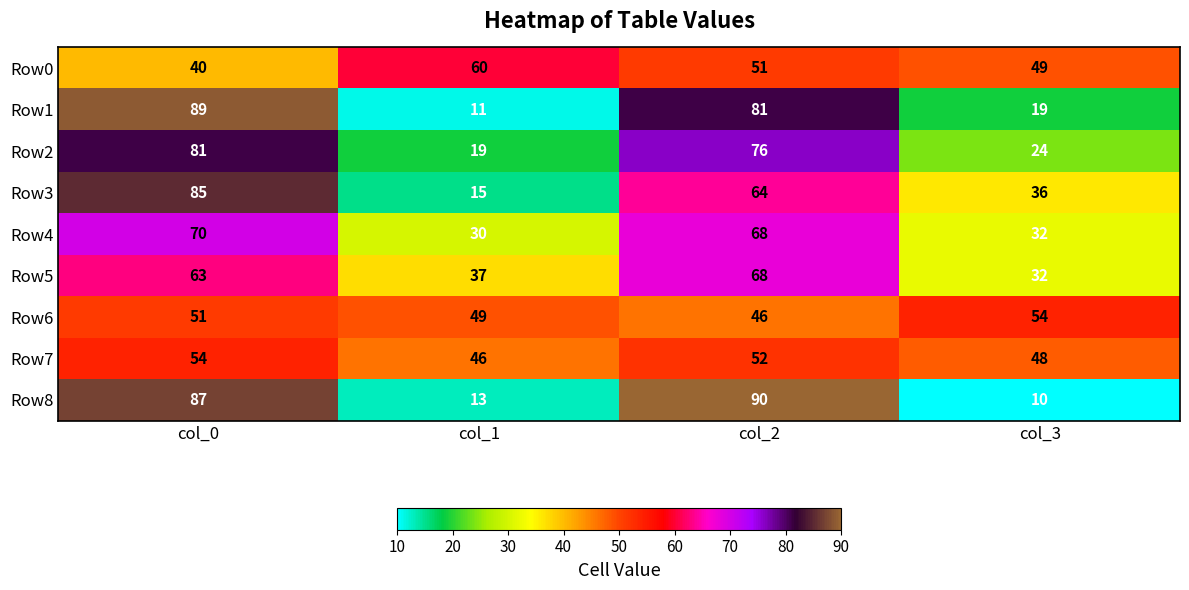

How many data points in Row3 are less than 64?

2